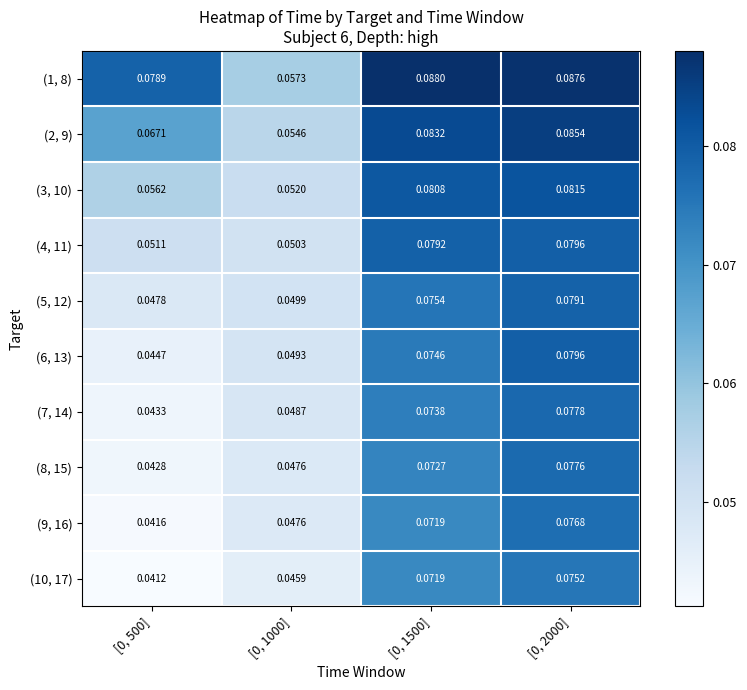

Is the value of (1, 8) at [0, 1000] greater than the value of (3, 10) at [0, 500]?

Yes